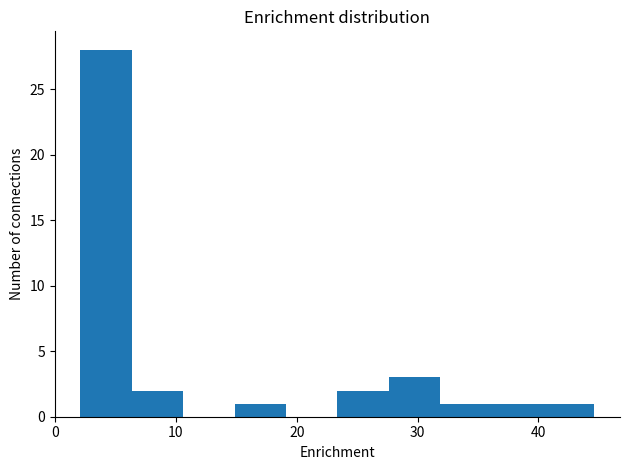

What is the height of the bar covering 15 to 19 on the x-axis? Neither the bar edges nor the heights are printed on the chart, so give them approximately, as read against the axes.

1